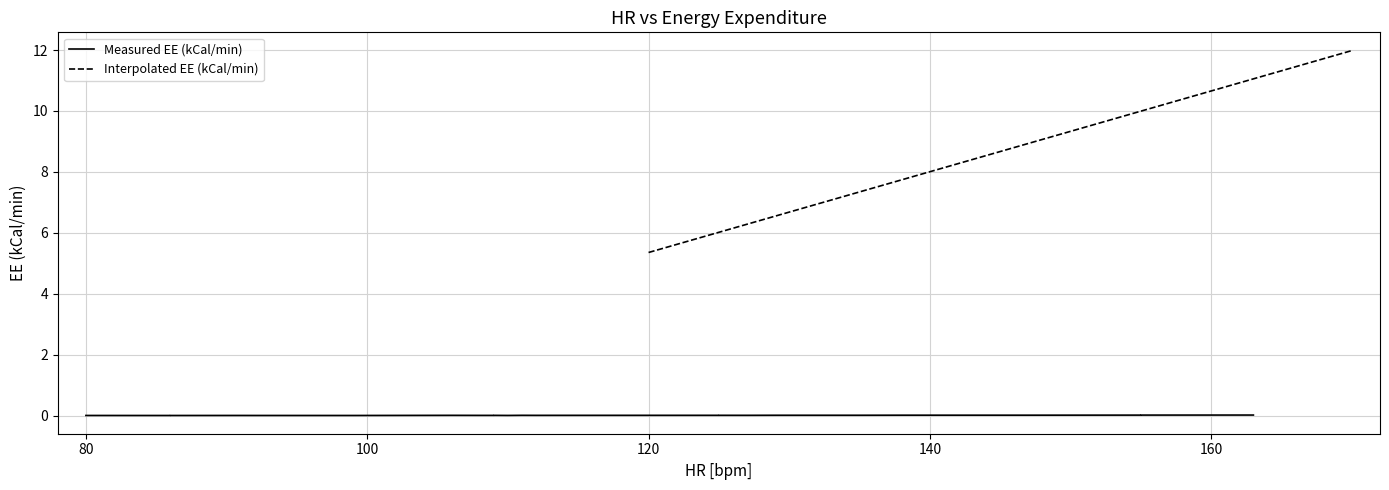

Does the chart have visible grid lines?

Yes